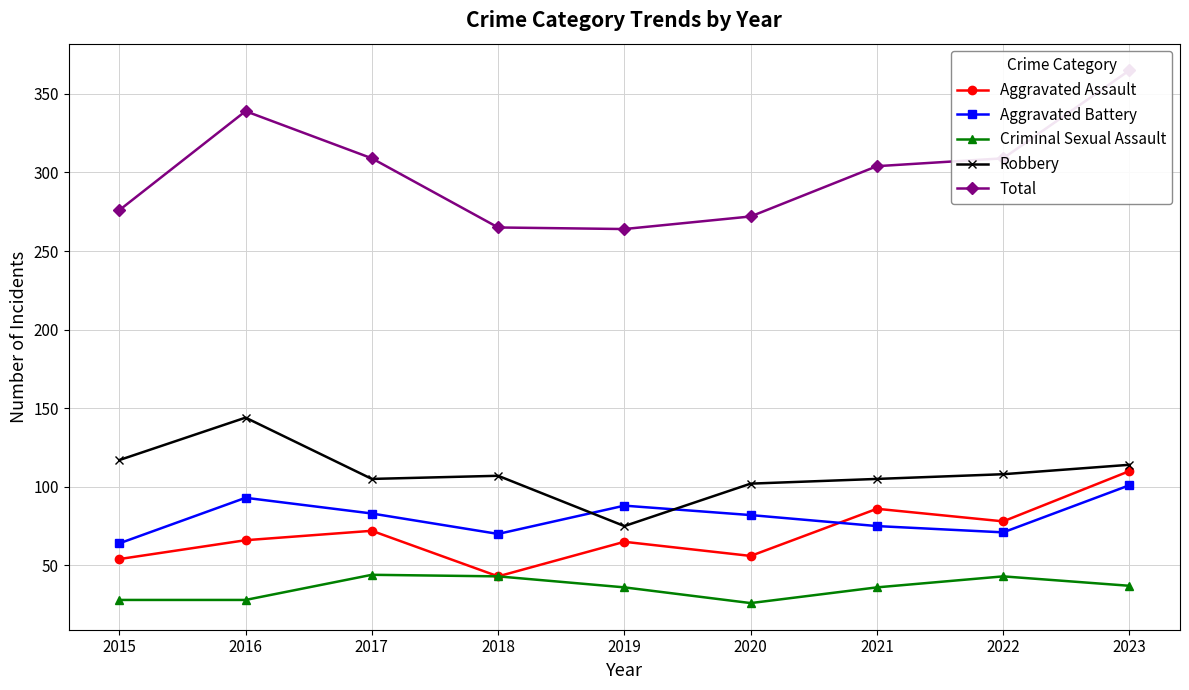

Rank the categories by Total value from highest to lowest.

2023, 2016, 2017, 2022, 2021, 2015, 2020, 2018, 2019